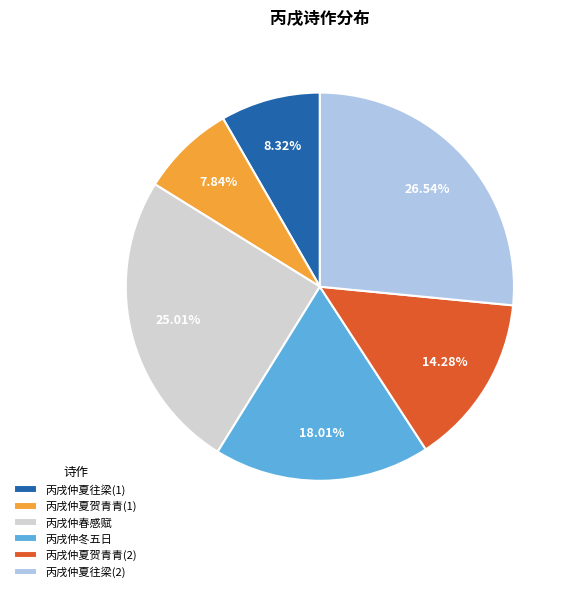

Combined, do 丙戌仲冬五日 and 丙戌仲夏贺青青(2) account for over 50%?

No